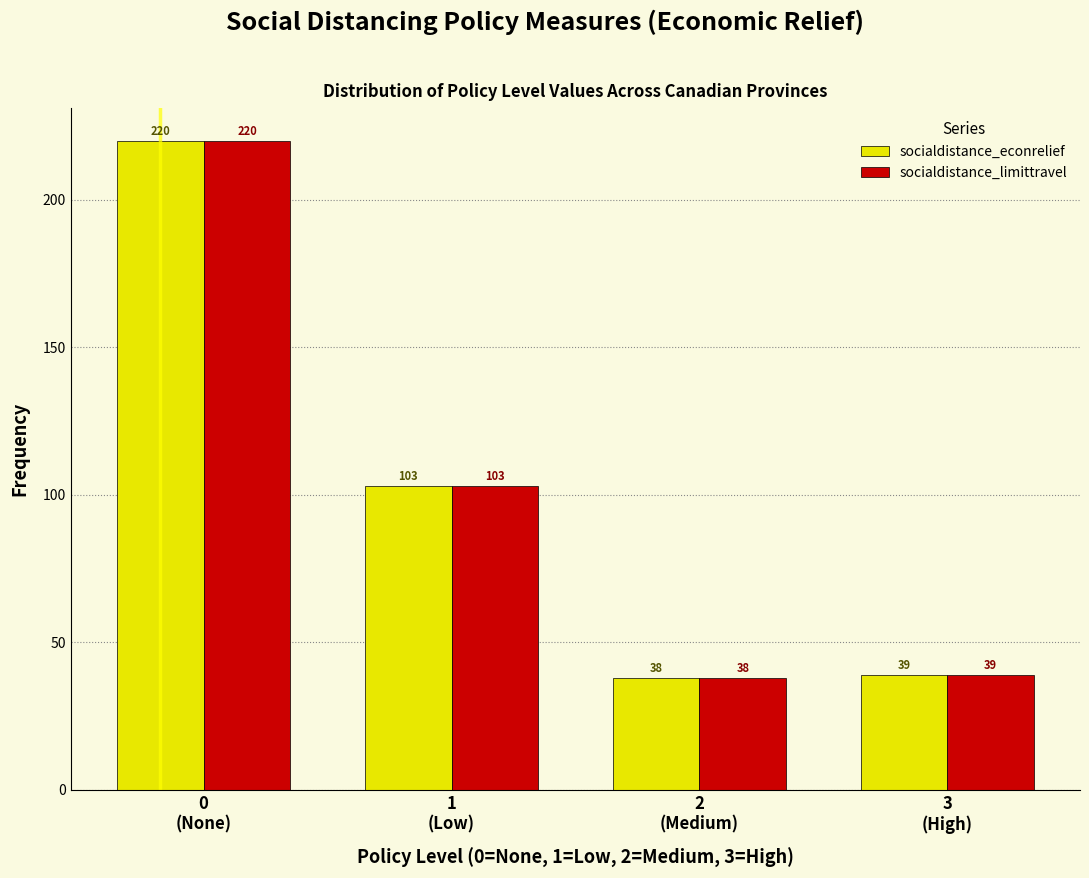

Reading left to right, transcribe all the data shown in this chart.

socialdistance_econrelief: 220	103	38	39
socialdistance_limittravel: 220	103	38	39